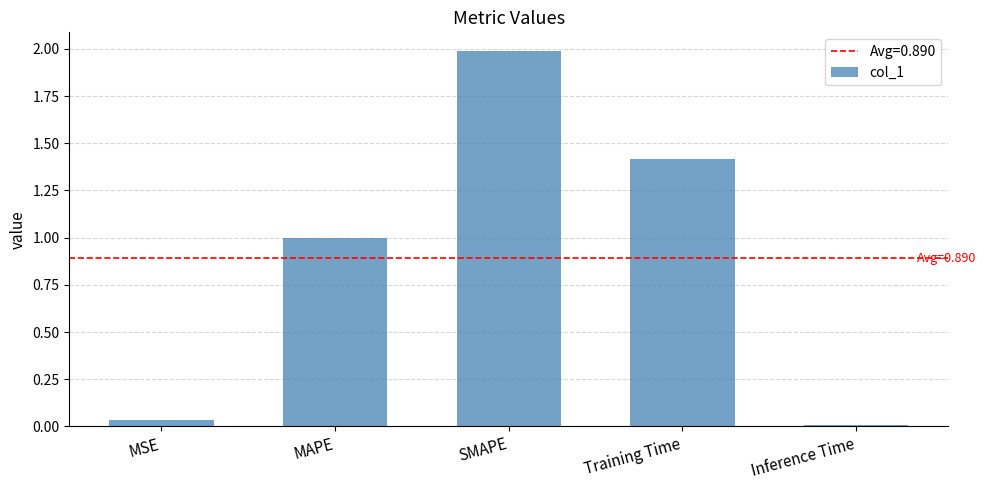

What is the difference between the maximum and minimum values?

2.0